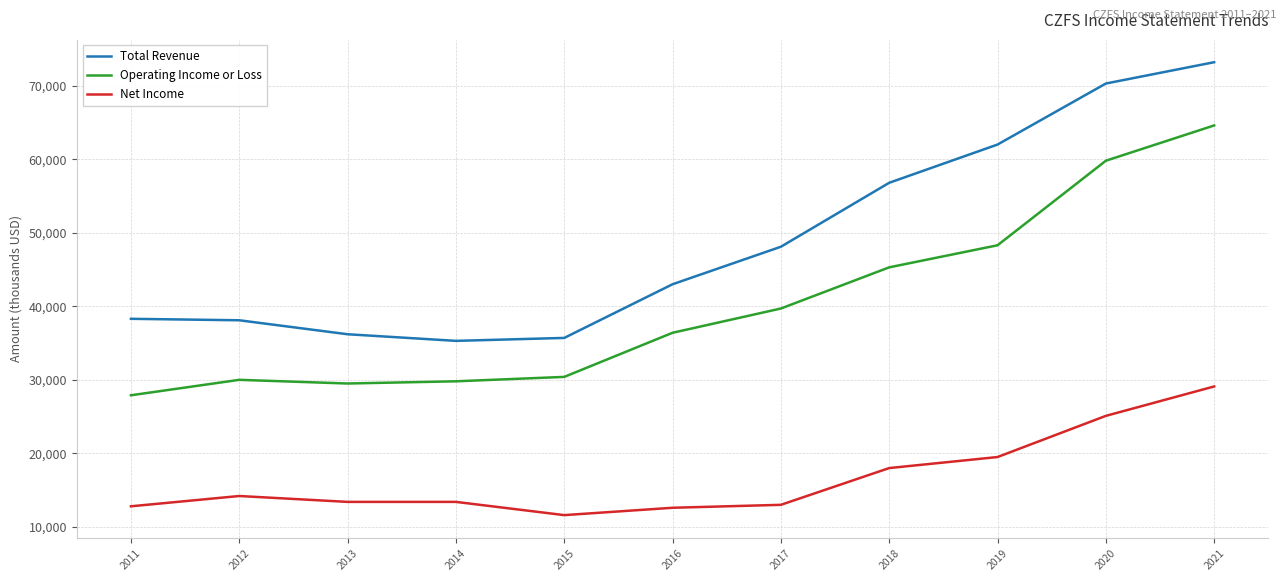

At which label is Total Revenue closest to 54250?

2018